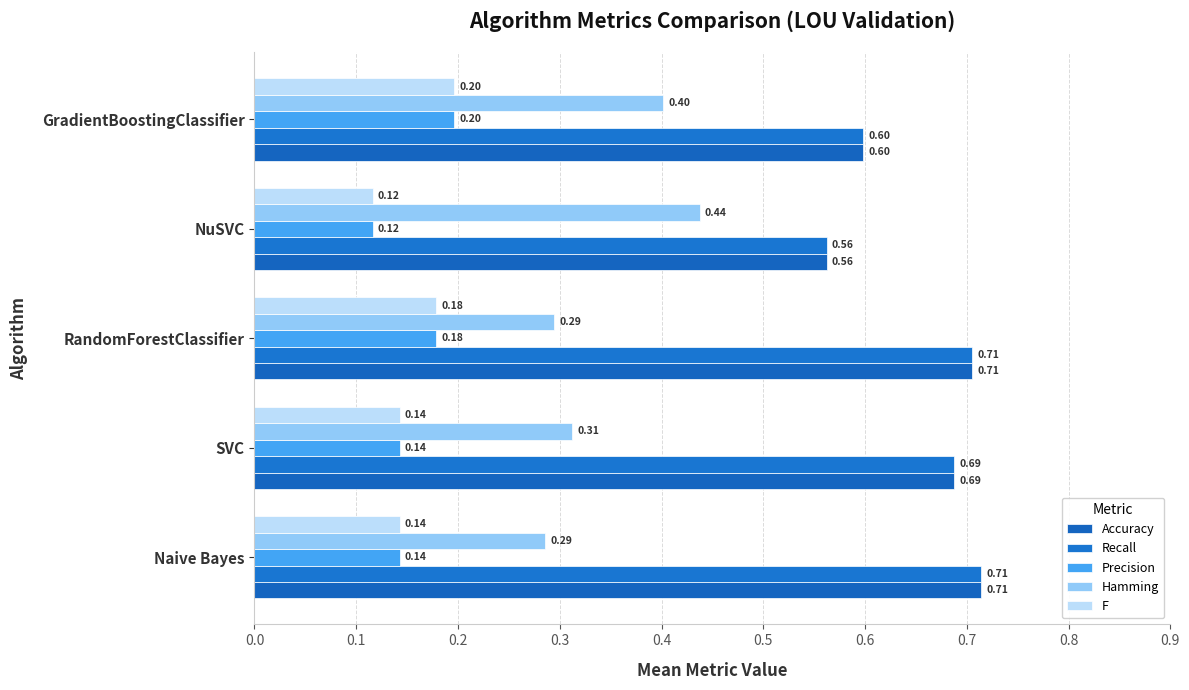

At which category does the chart reach its minimum across all series?

NuSVC